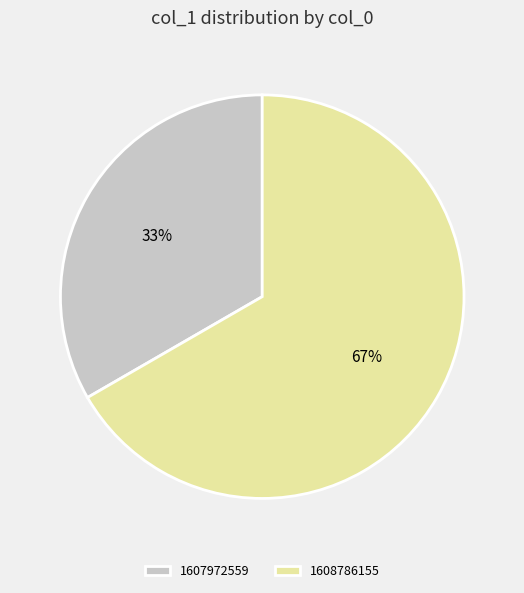

To the nearest percent, what is the average slice percentage?

50%